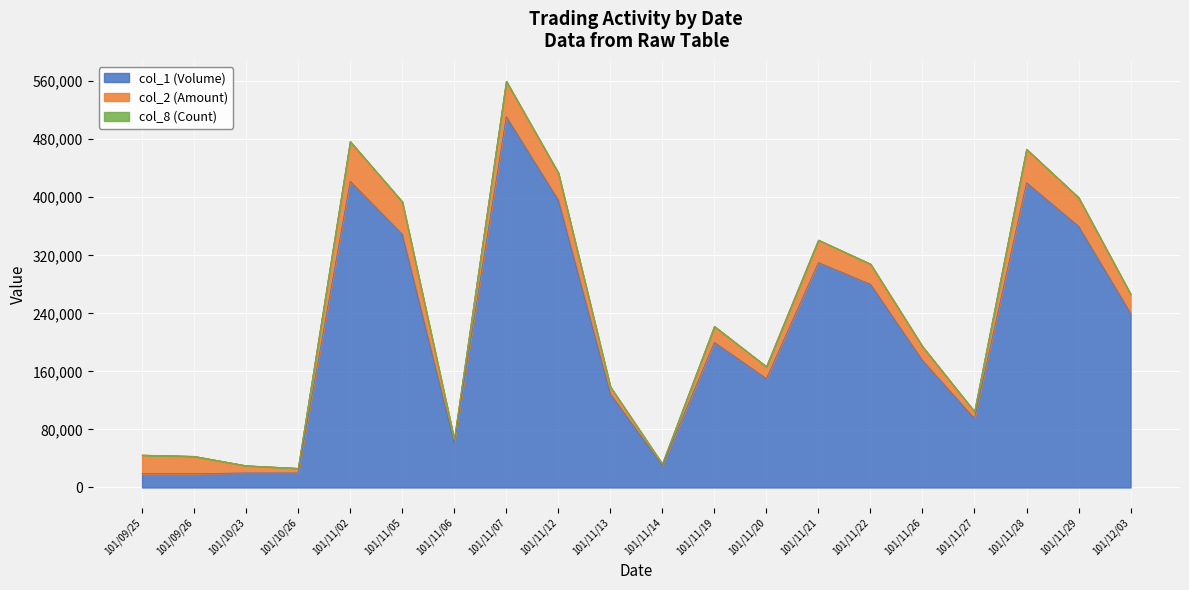

How many interior local peaks does the col_1 (Volume) series have?

5